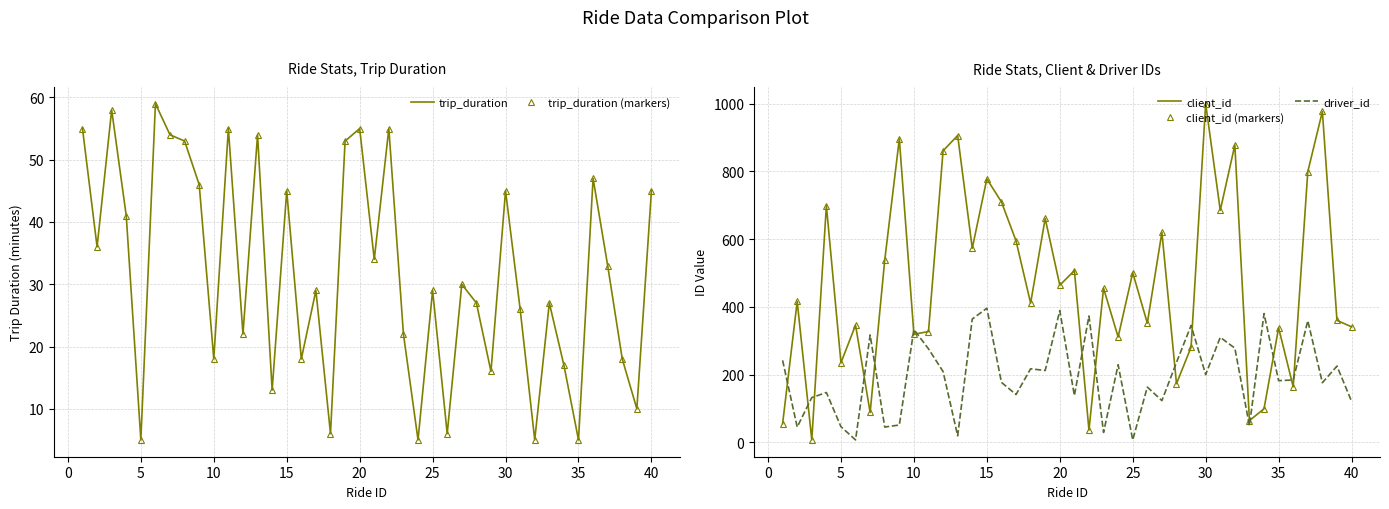

How many values in the client_id (markers) series exceed 455?

19